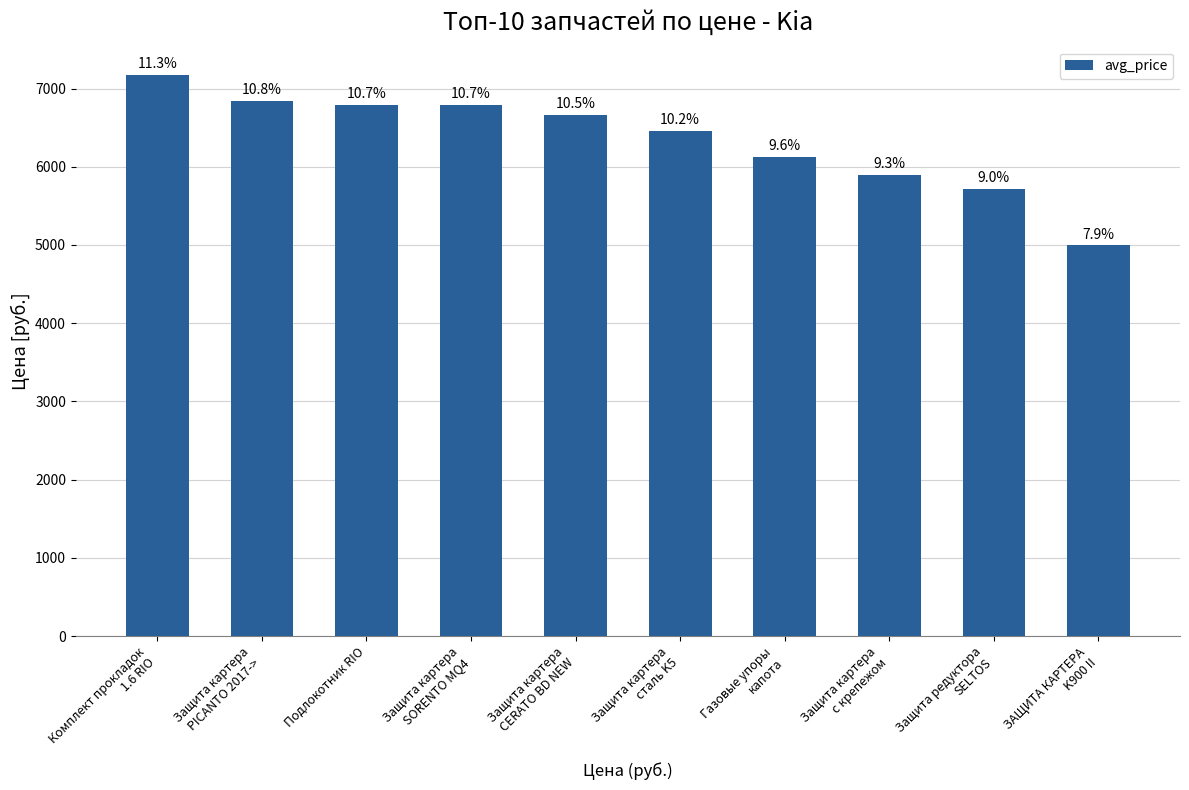

At which category does the chart reach its minimum across all series?

ЗАЩИТА КАРТЕРА
K900 II